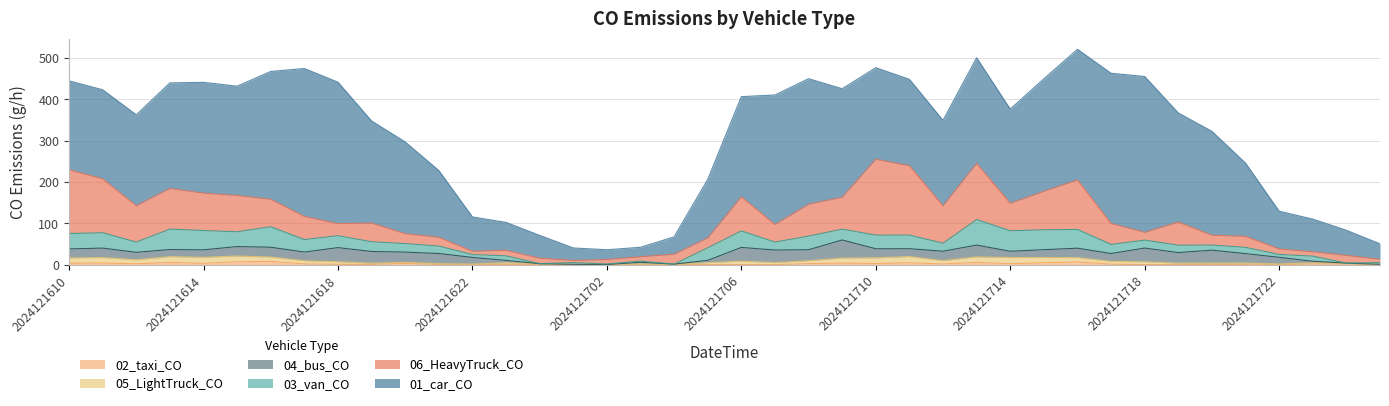

What is the difference between the second highest and minimum values in the 04_bus_CO series?

34.2